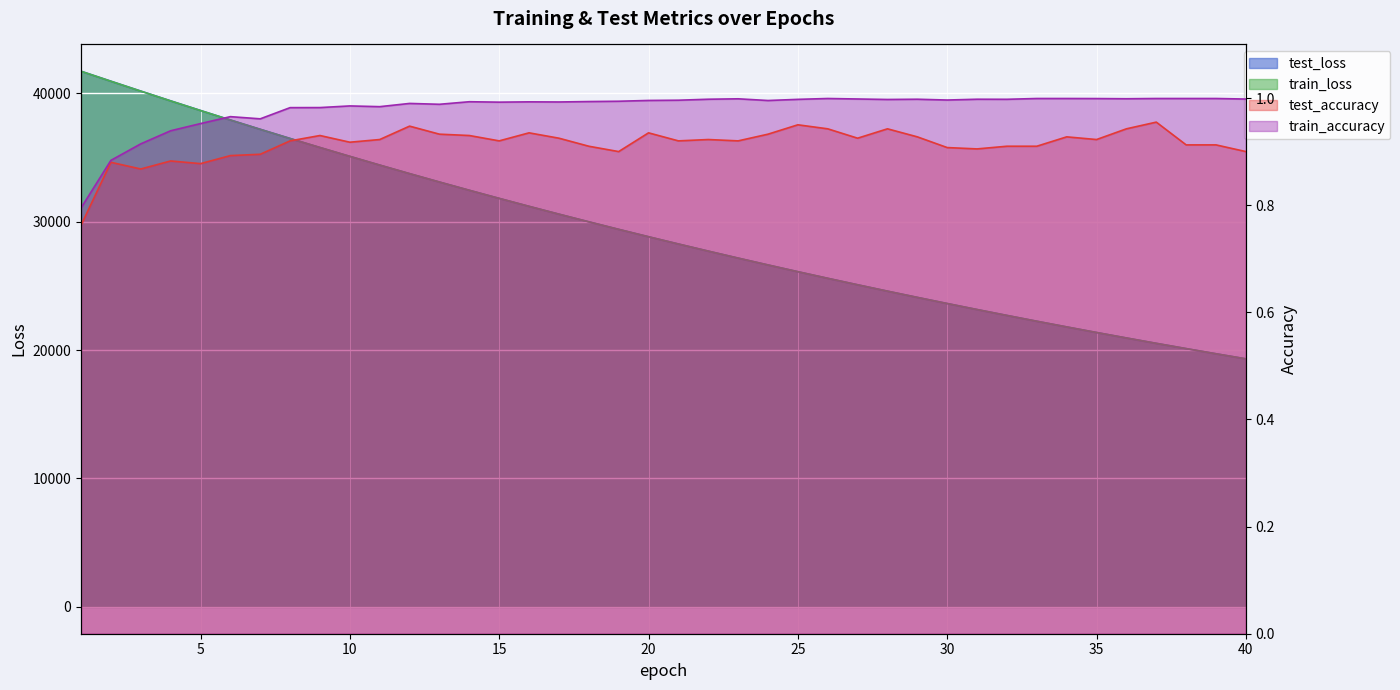

At which label does test_loss first exceed 28821?

1